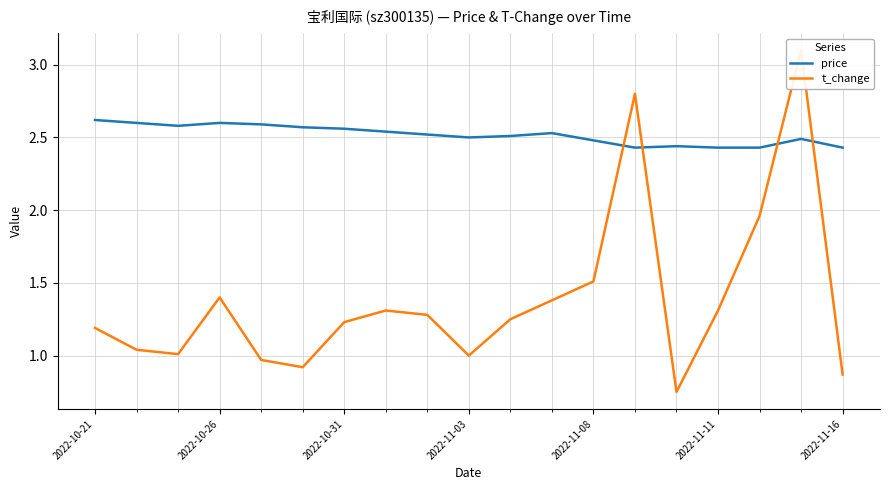

The value of price at 2022-11-03 is 3.3. True or false?

False